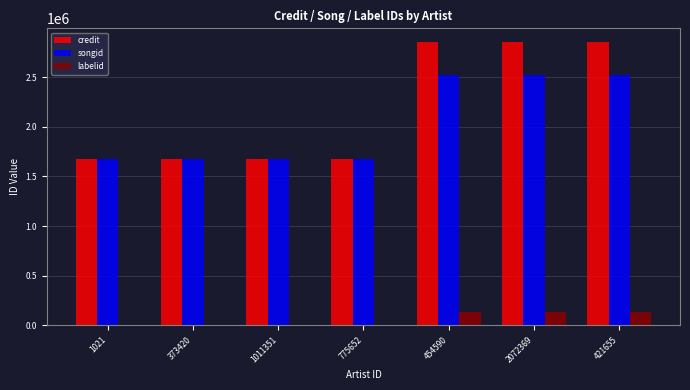

True or false: songid has a value of 1671253 at 1011351.

True